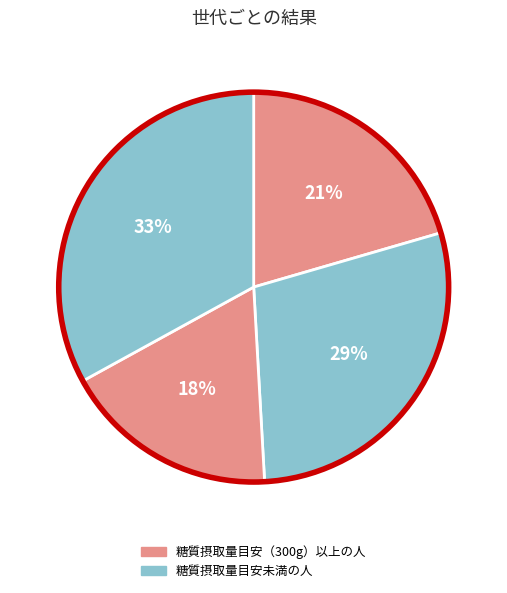

Is there any slice that represents more than half of the pie?

No